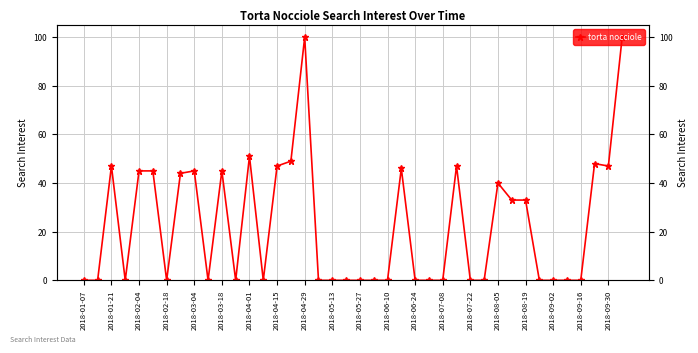

The value at 2018-09-30 is 18. True or false?

False